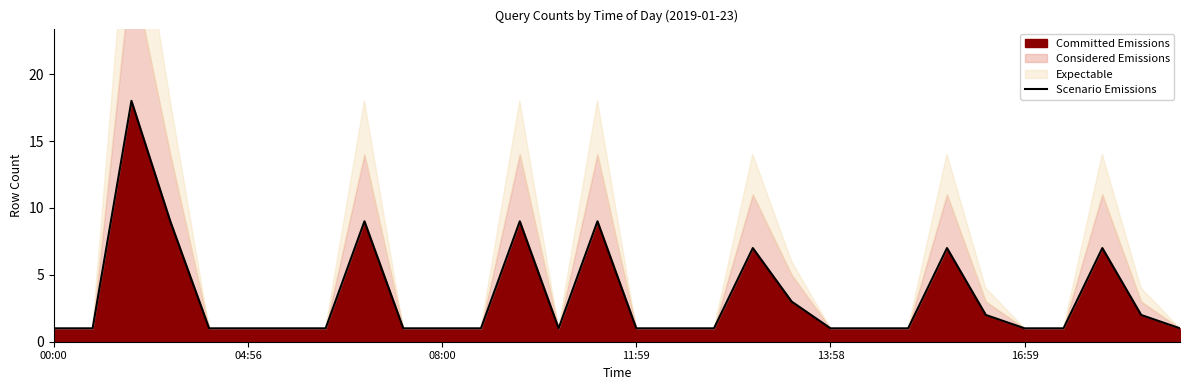

The Committed Emissions series shows 1 at 16:59. True or false?

True